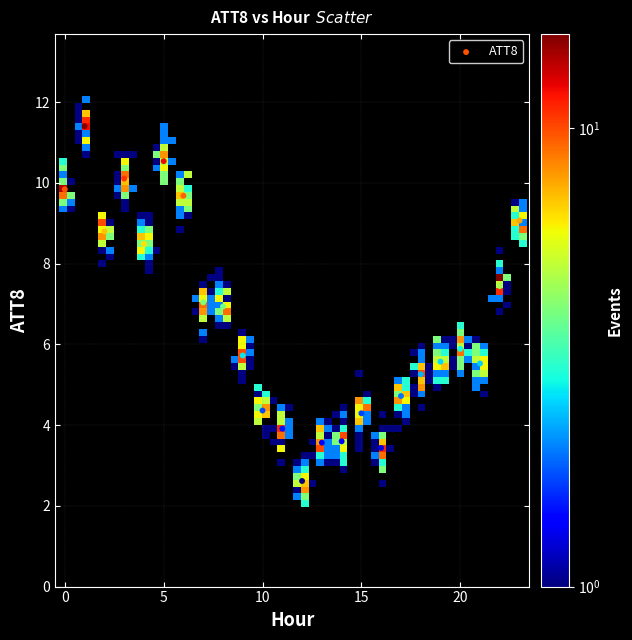

What is the range of Y values (max minus min)?

8.8